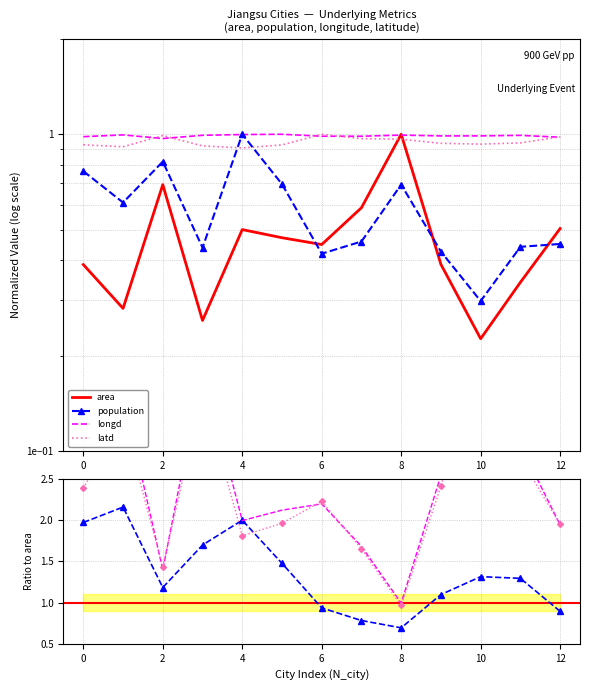

What is the value of the latd point at the 7th from the left?

1.0